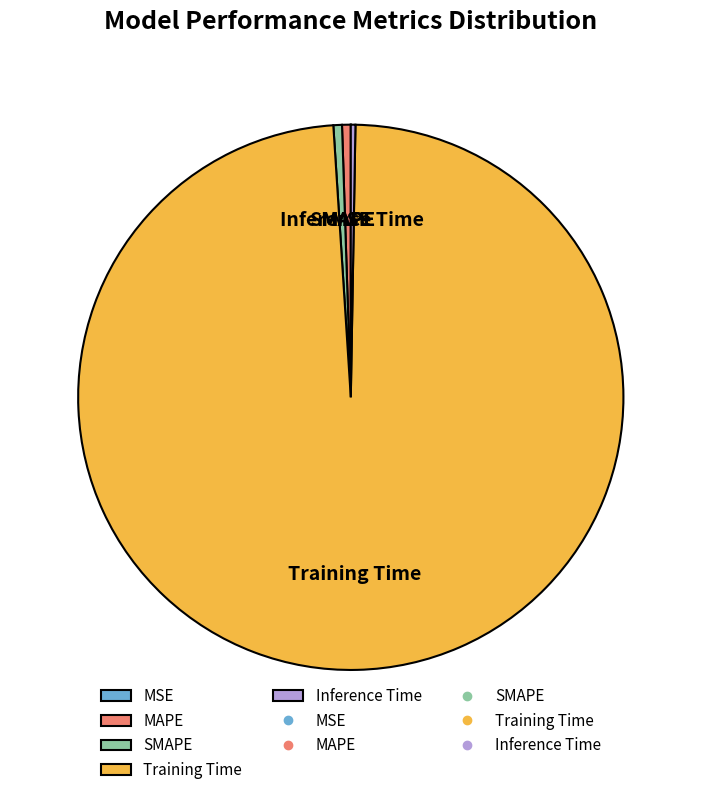

Which slice is the largest?

Training Time